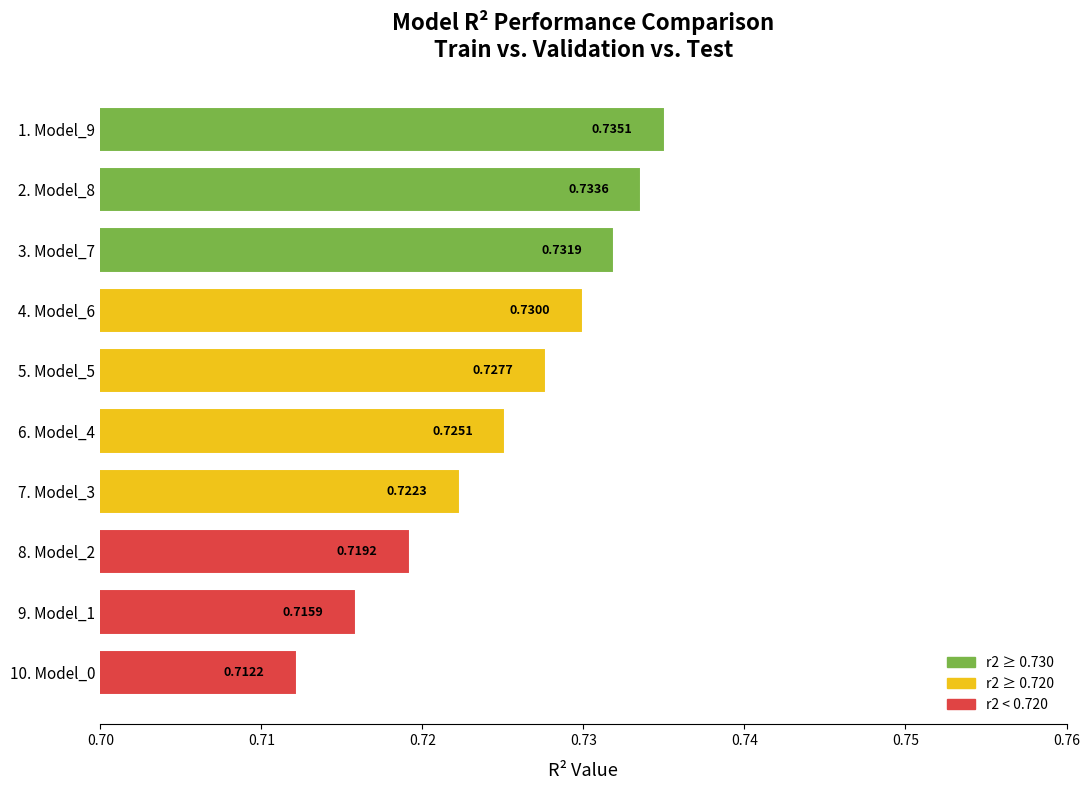

List the labels in order of value, smallest first.

10. Model_0, 9. Model_1, 8. Model_2, 7. Model_3, 6. Model_4, 5. Model_5, 4. Model_6, 3. Model_7, 2. Model_8, 1. Model_9